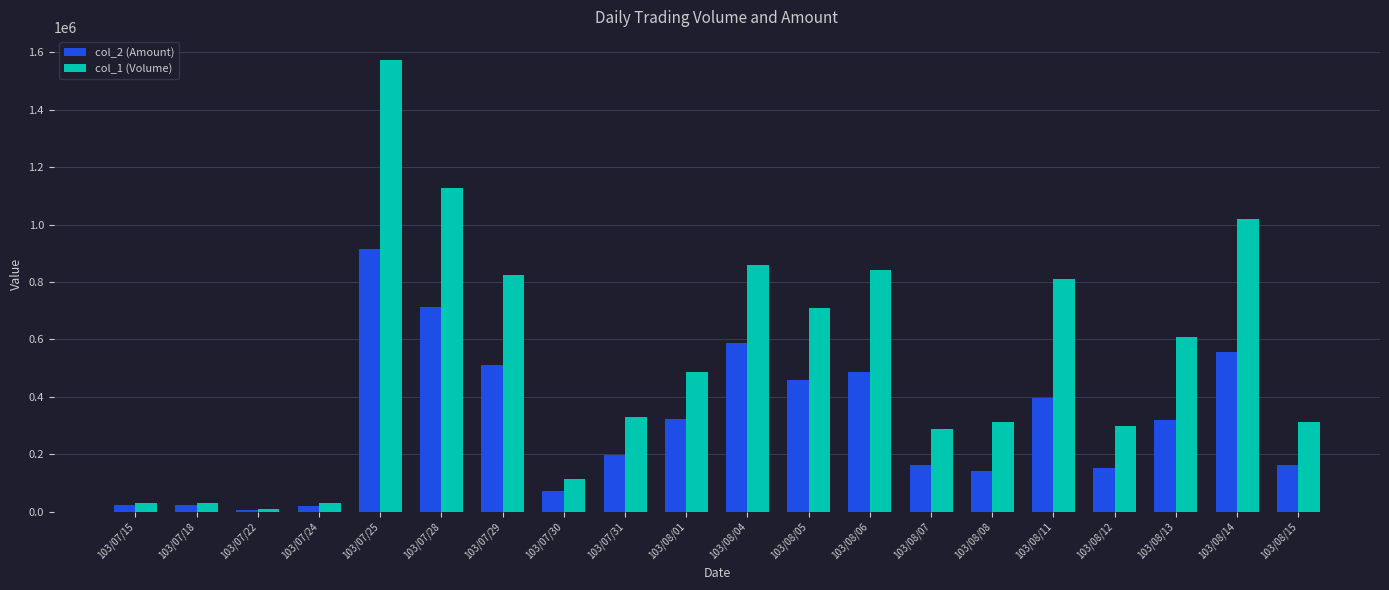

Which label corresponds to the largest value in the chart?

103/07/25